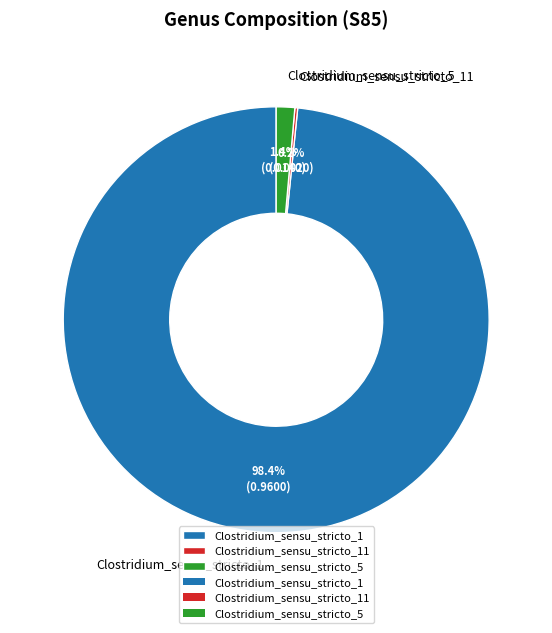

Does any single category account for the majority?

Yes